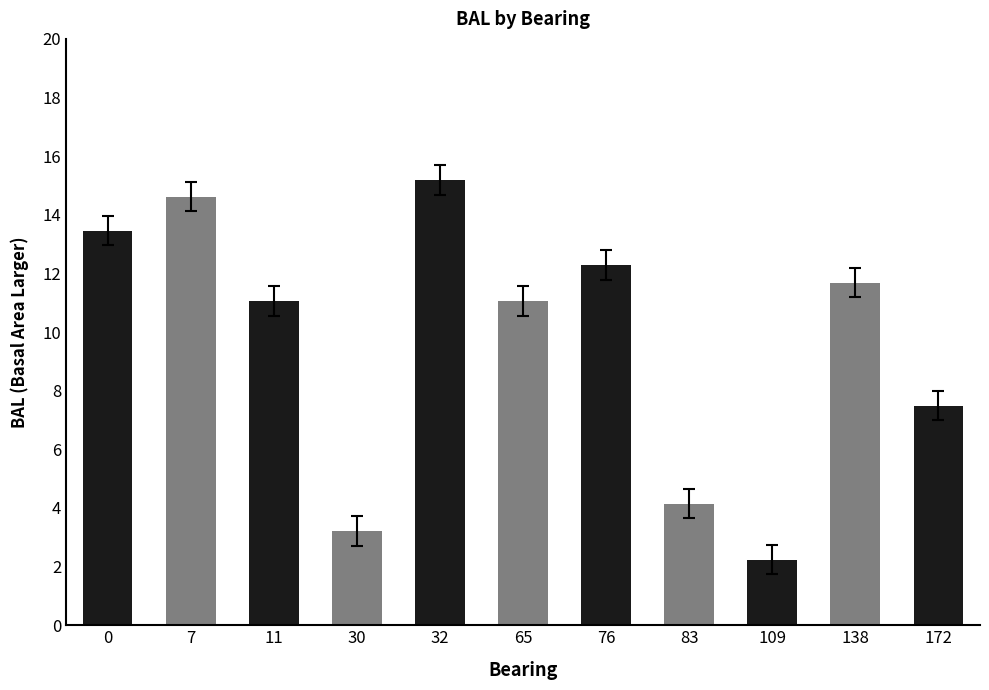

The chart shows a value of 11.1 at 11. True or false?

True